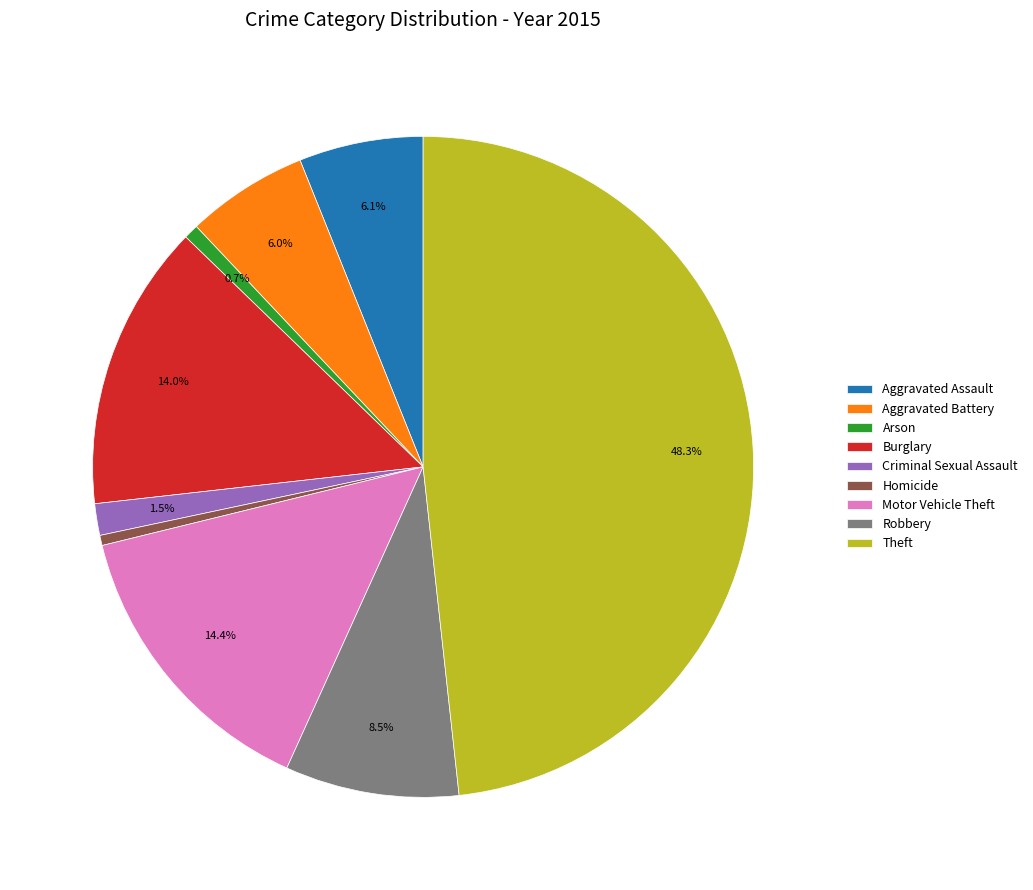

Which slice is the largest?

Theft